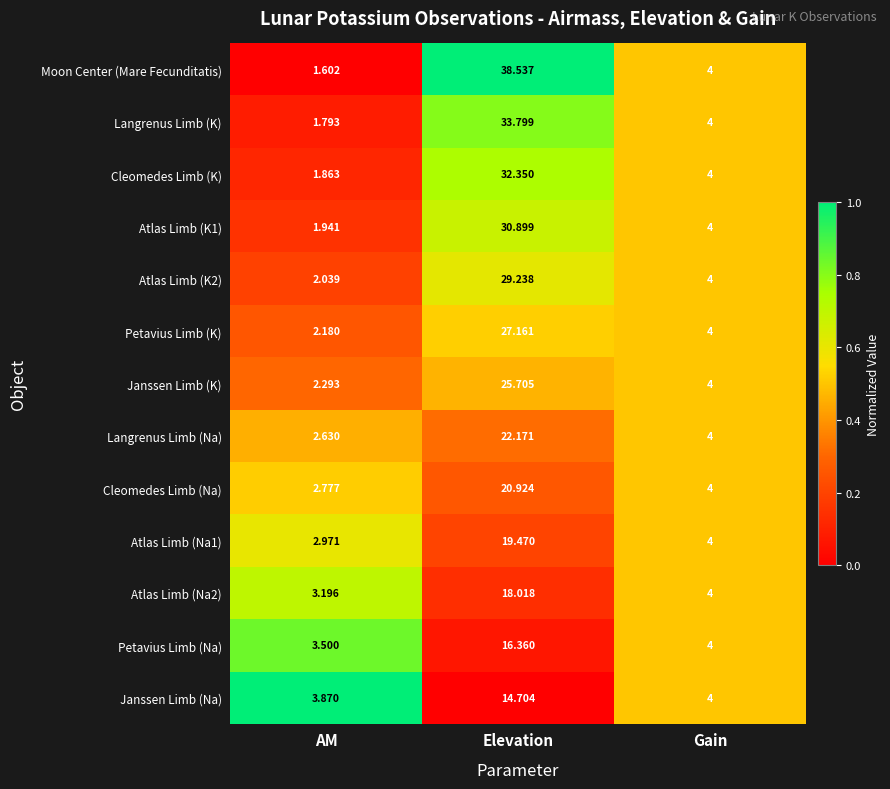

Between Elevation and Gain, which series saw the biggest shift?

Moon Center (Mare Fecunditatis)